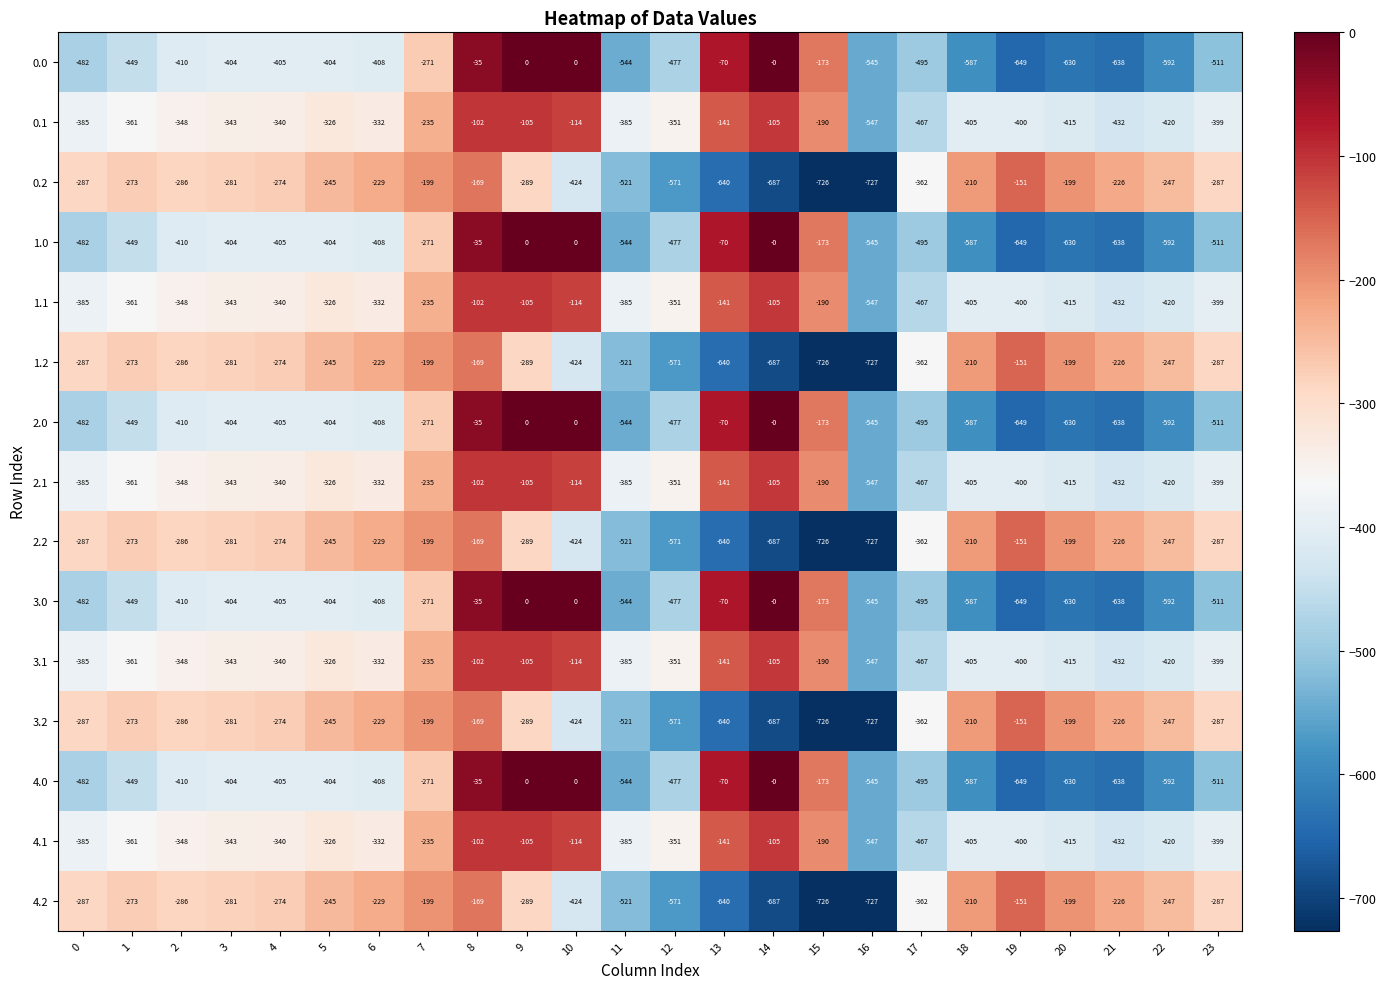

What is the difference between the 3.1 values at 13 and 21?

291